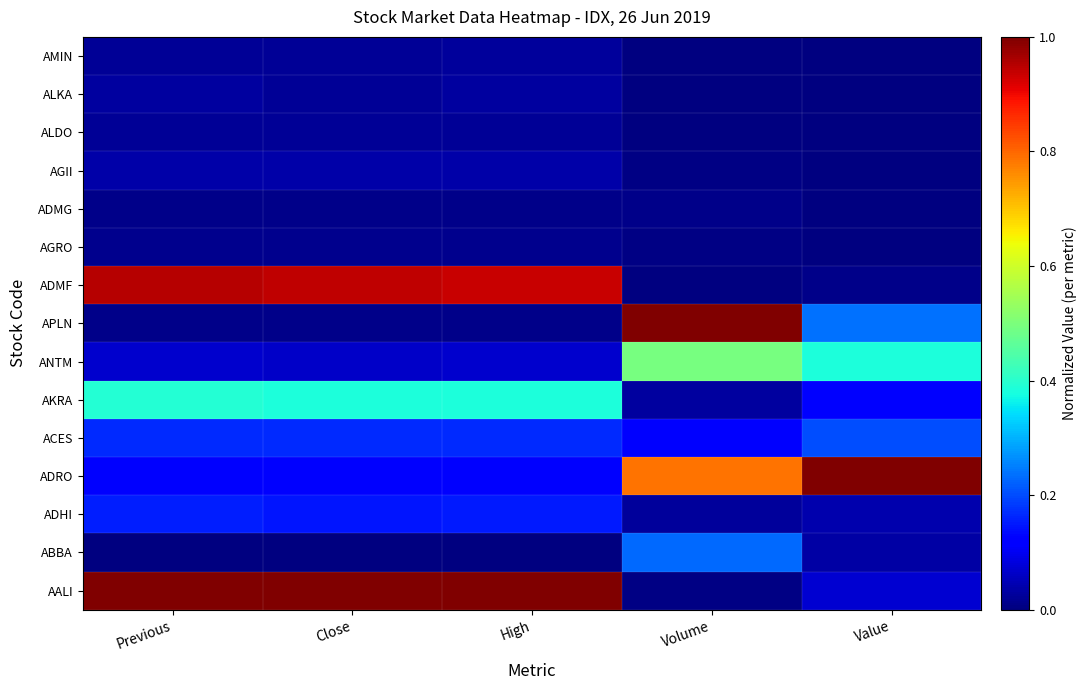

What is the difference between the highest and lowest values at High?

1.0